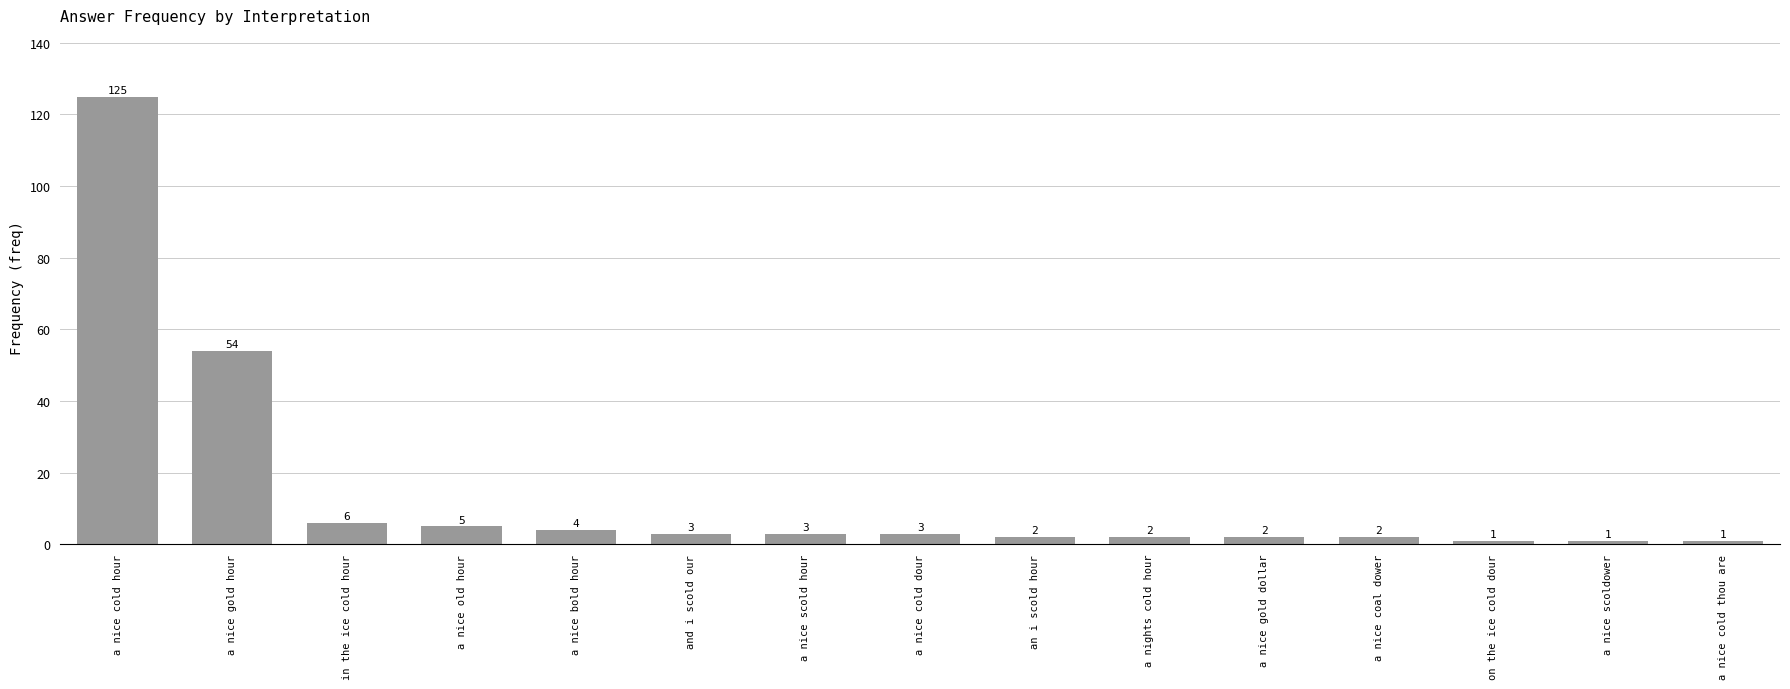

Reading right to left, extract all data points from this chart.

a nice cold thou are=1	a nice scoldower=1	on the ice cold dour=1	a nice coal dower=2	a nice gold dollar=2	a nights cold hour=2	an i scold hour=2	a nice cold dour=3	a nice scold hour=3	and i scold our=3	a nice bold hour=4	a nice old hour=5	in the ice cold hour=6	a nice gold hour=54	a nice cold hour=125